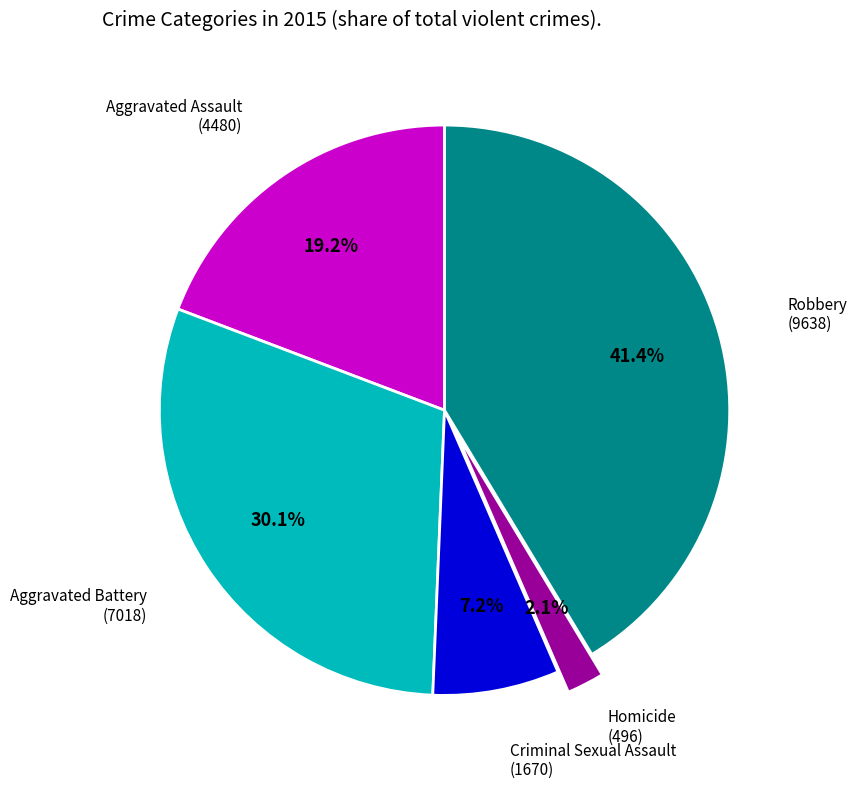

To the nearest percent, what portion does Aggravated Assault represent?

19%